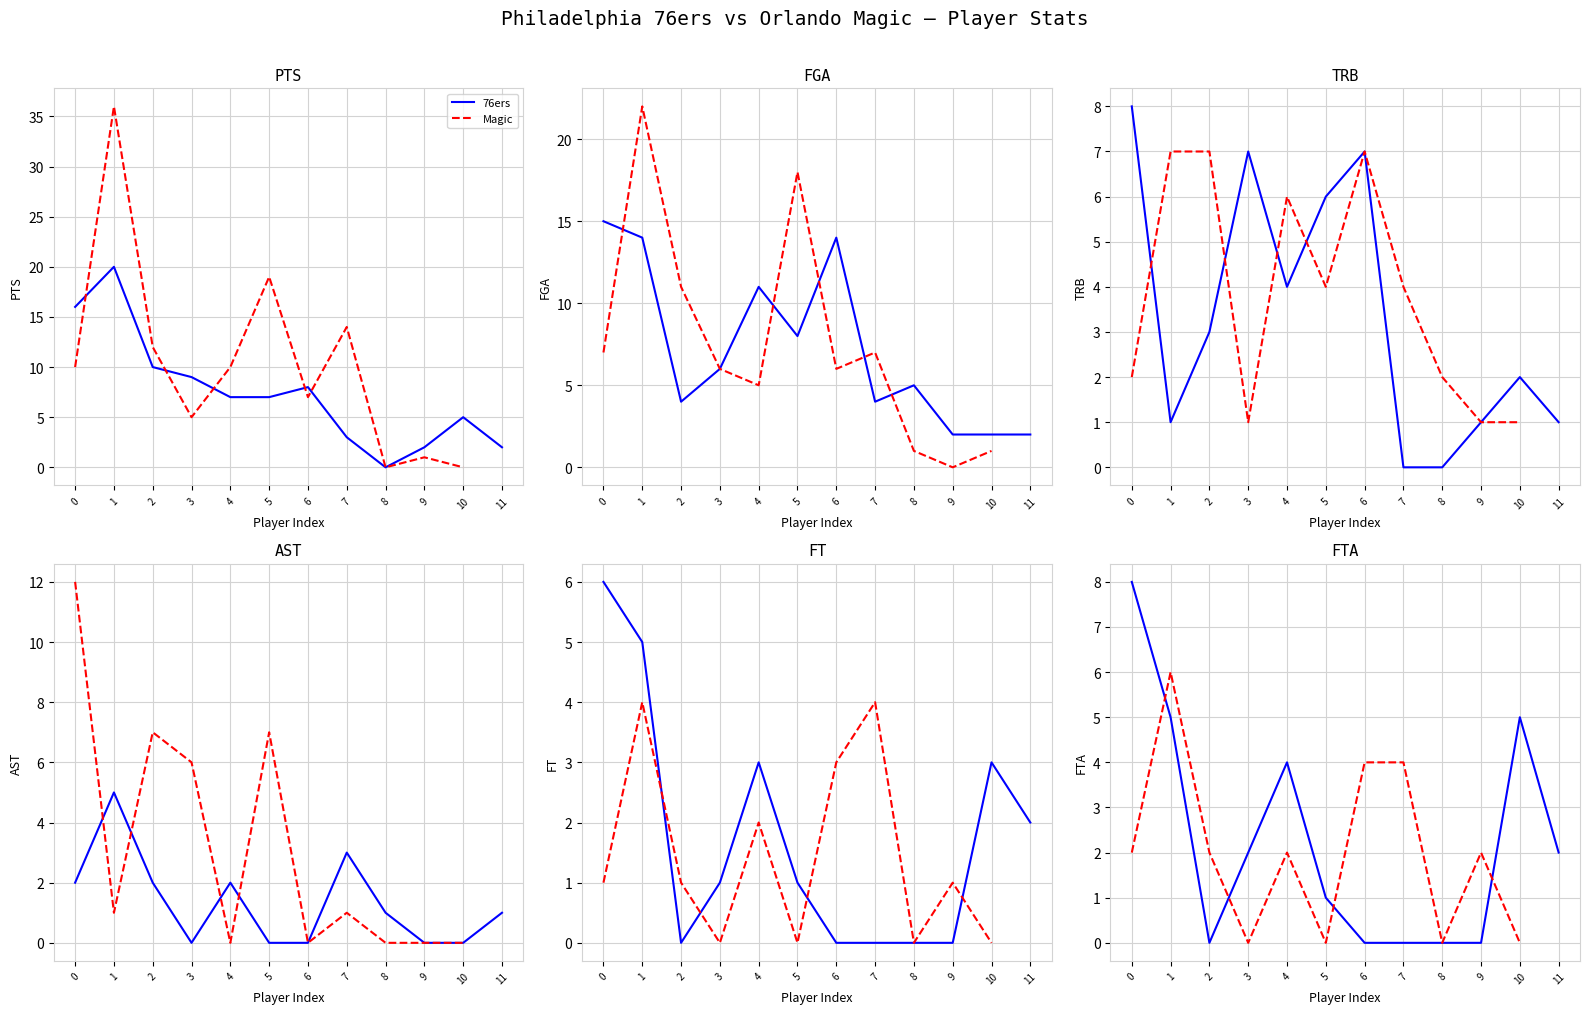

At how many categories does at least one series exceed 21?

1